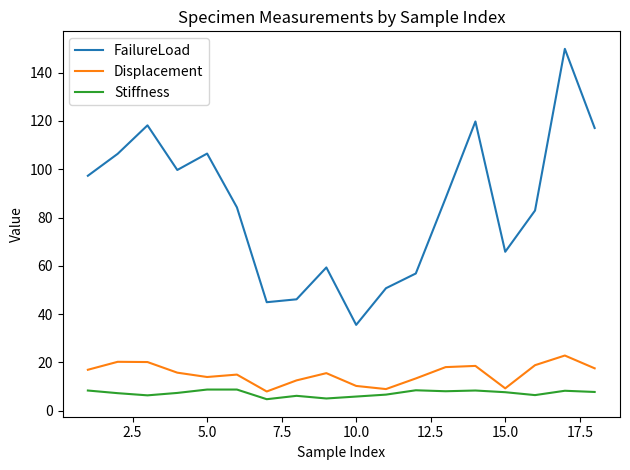

True or false: Stiffness and FailureLoad intersect in this chart.

False